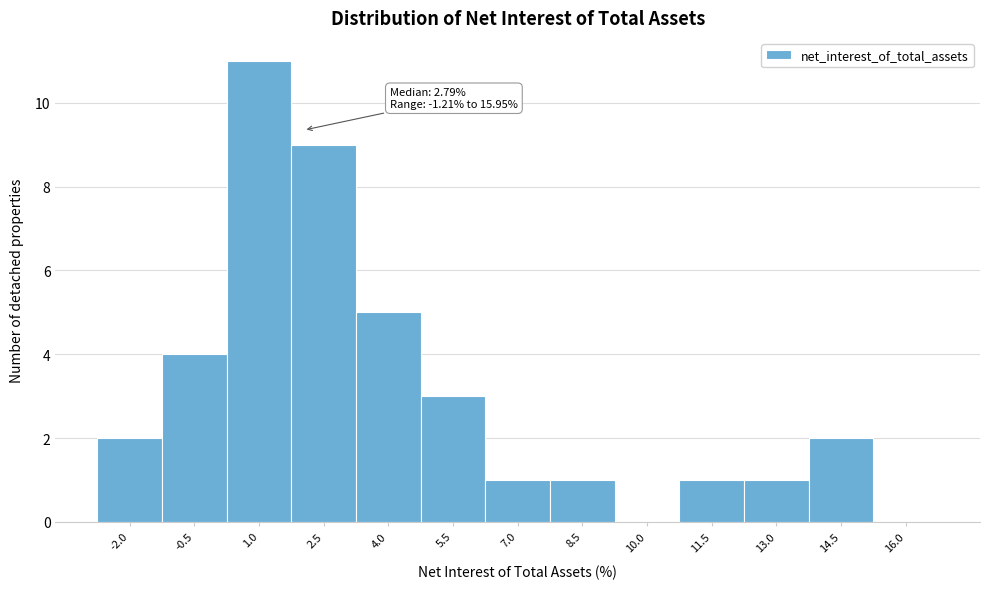

Reading left to right, transcribe all the data shown in this chart.

-2.0=2	-0.5=4	1.0=11	2.5=9	4.0=5	5.5=3	7.0=1	8.5=1	10.0=0	11.5=1	13.0=1	14.5=2	16.0=0